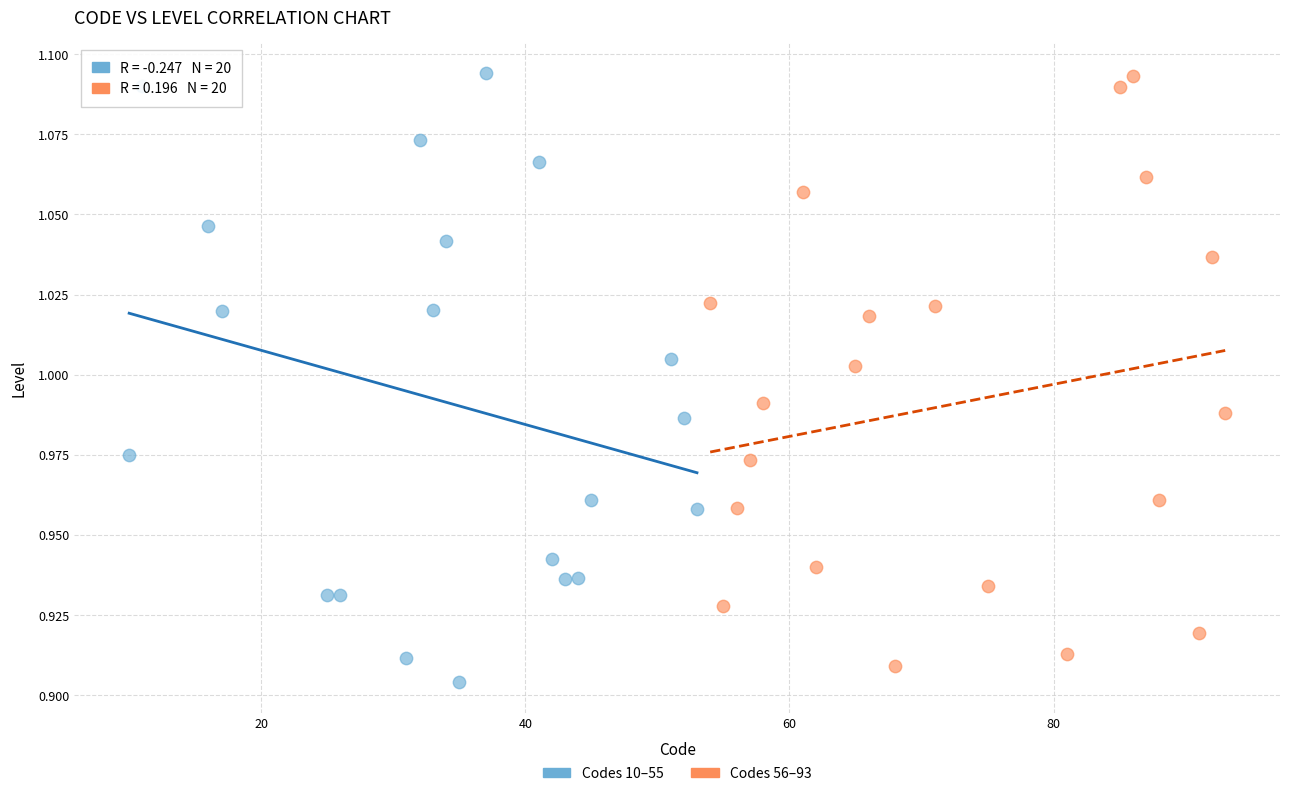

Which series has the largest Y range (max minus min)?

Codes 10–55